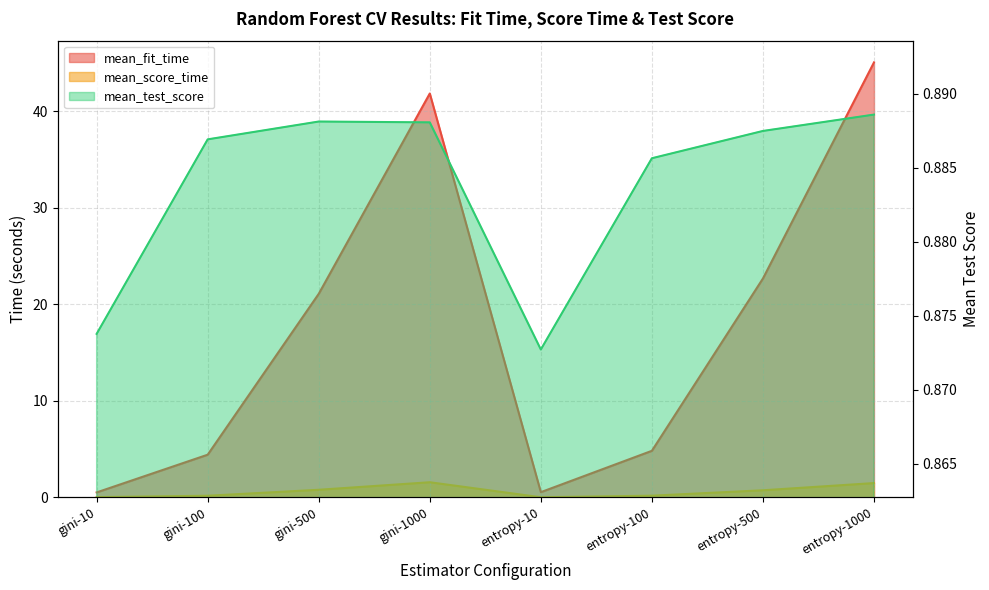

How many data points in mean_fit_time are less than 21?

4